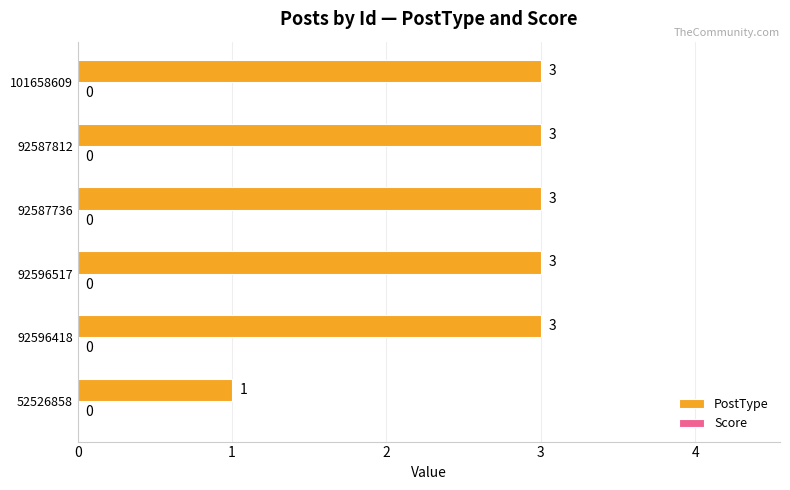

What is the ratio of the value at 92587812 to the value at 101658609?

1.0